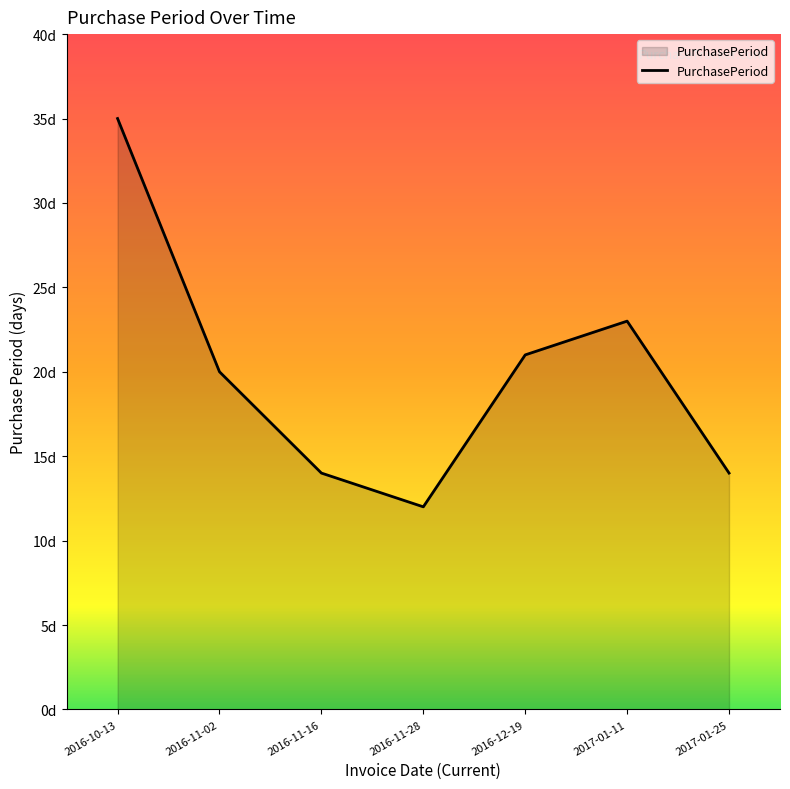

Does the chart have visible grid lines?

No